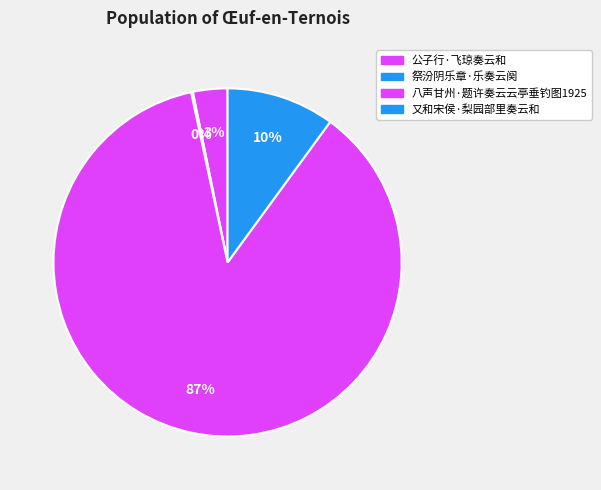

What is the total percentage of 又和宋侯·梨园部里奏云和 and 公子行·飞琼奏云和?

13.2%